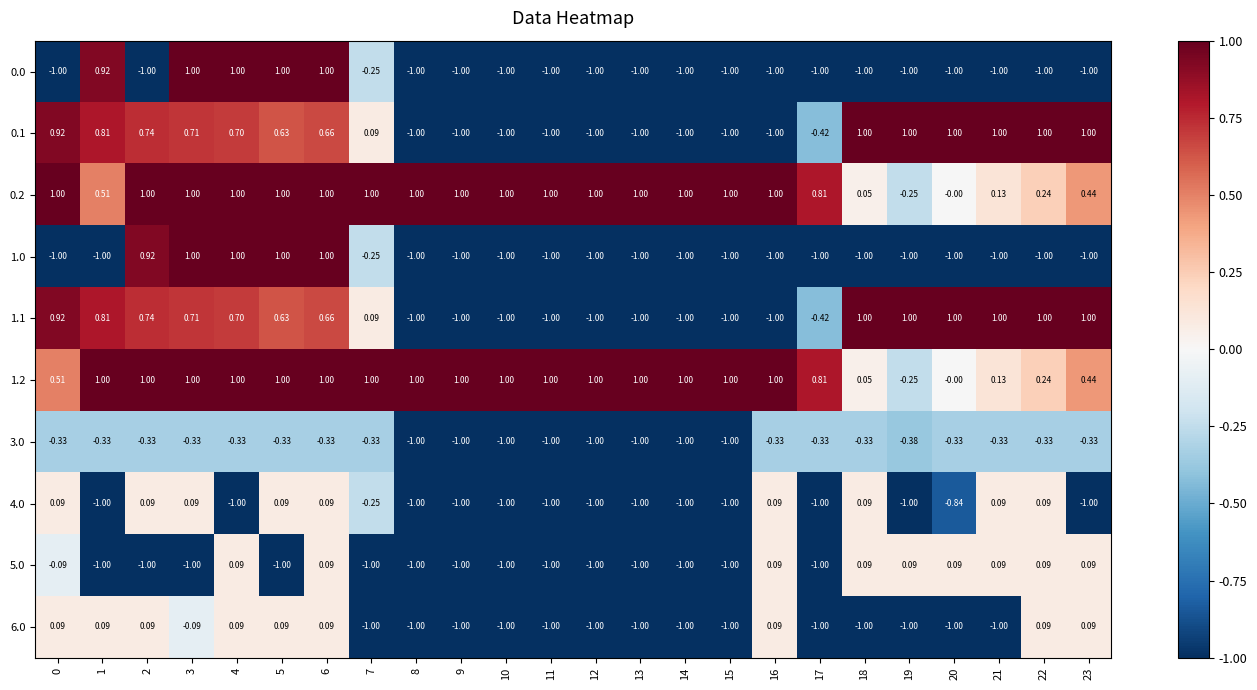

What is the smallest value displayed?

-1.0